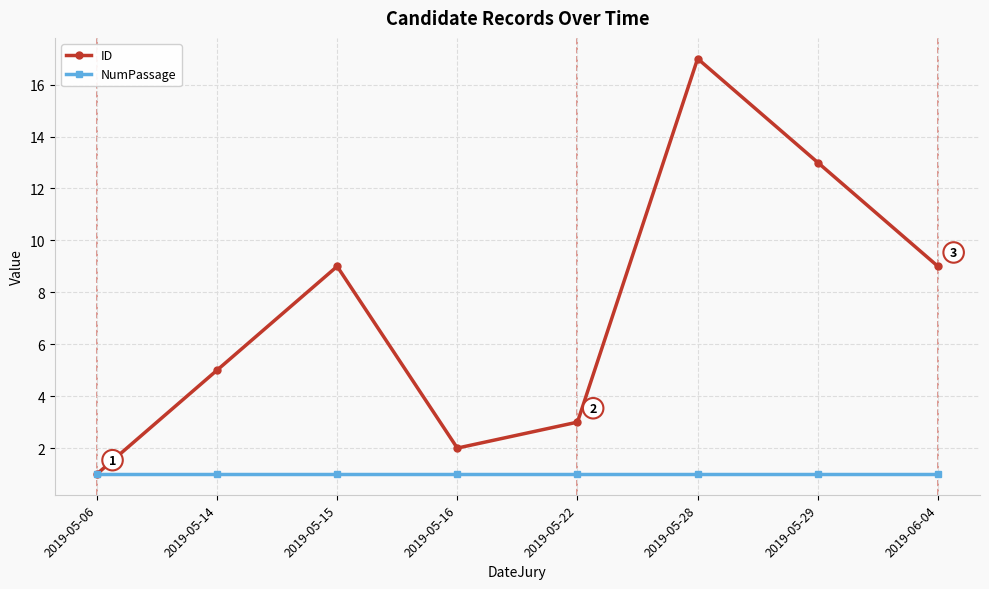

True or false: ID has more than 1 interior local peaks.

True